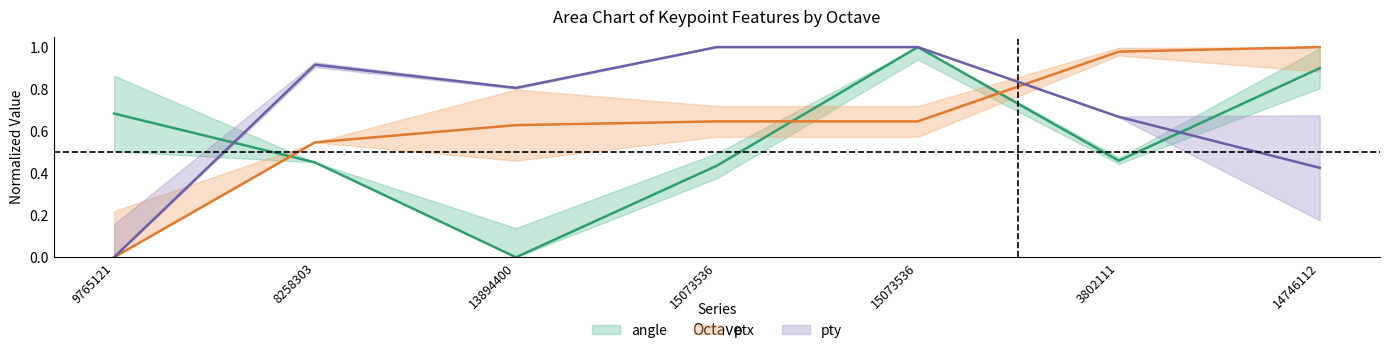

How many interior local valleys does the angle series have?

2